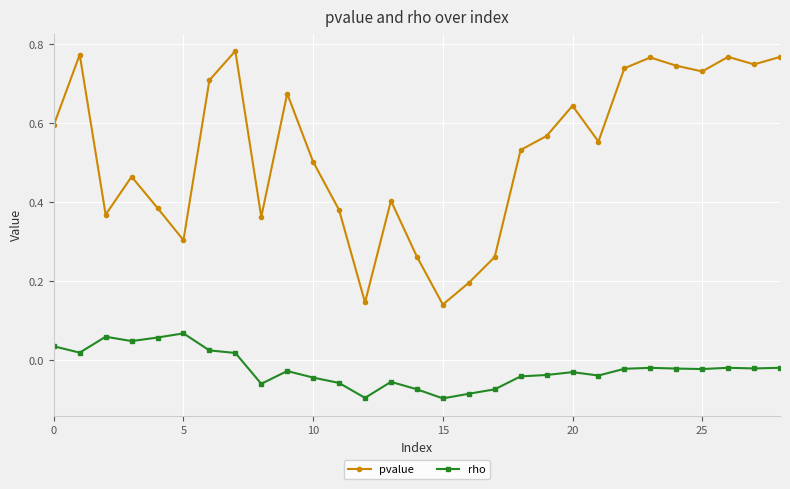

List the series in order of their overall mean, highest first.

pvalue, rho